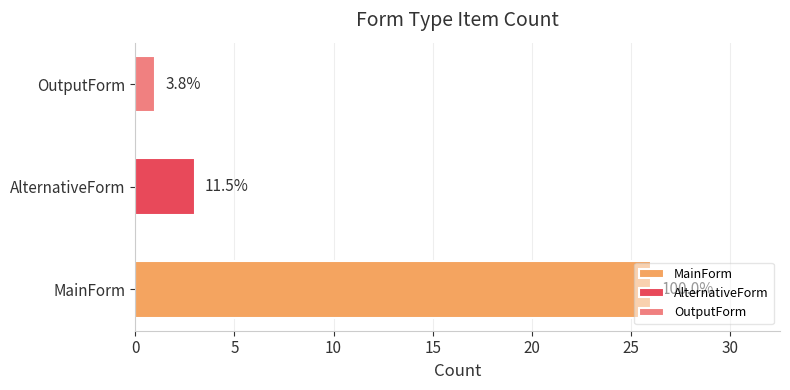

Are the bars horizontal?

Yes